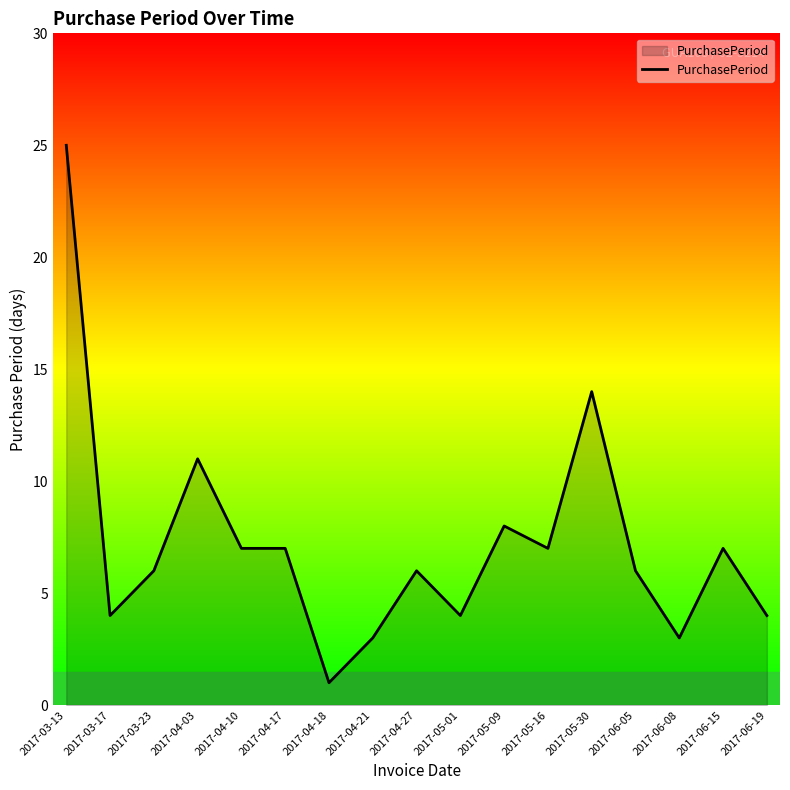

What is the smallest value displayed?

1